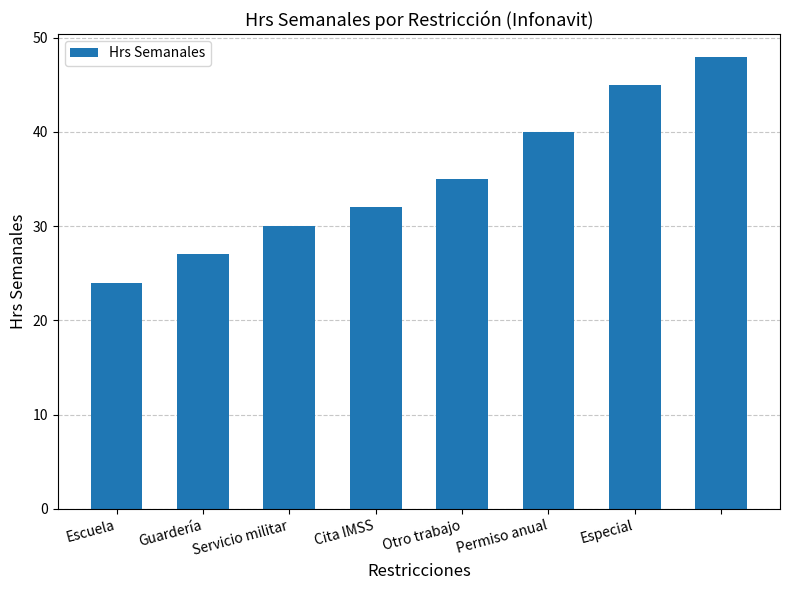

What is the average value?

35